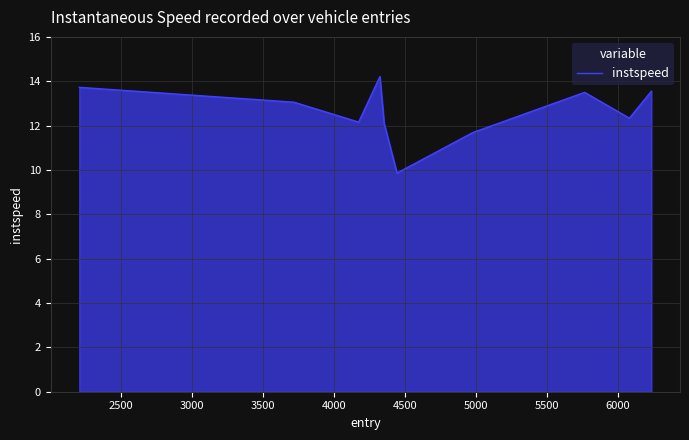

What is the greatest value displayed?

14.2